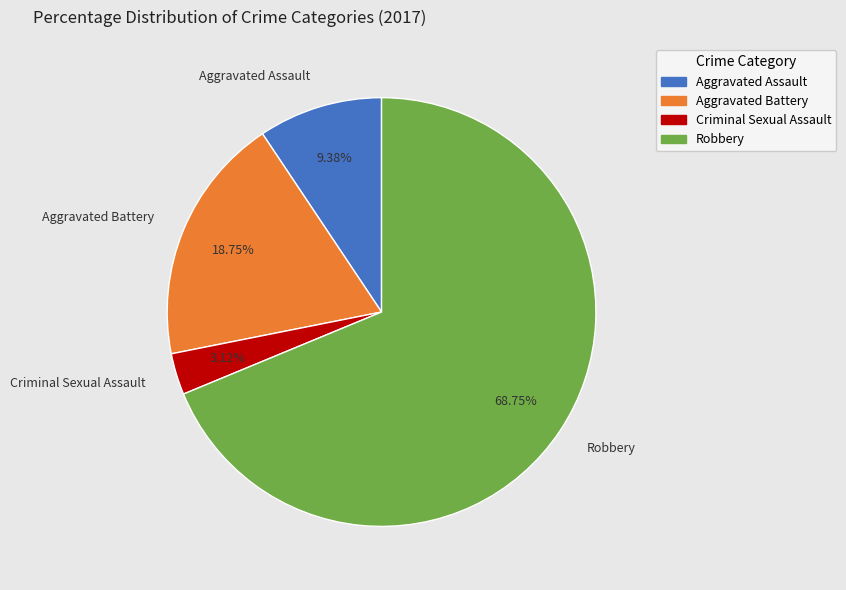

What is the largest slice in the pie chart?

Robbery